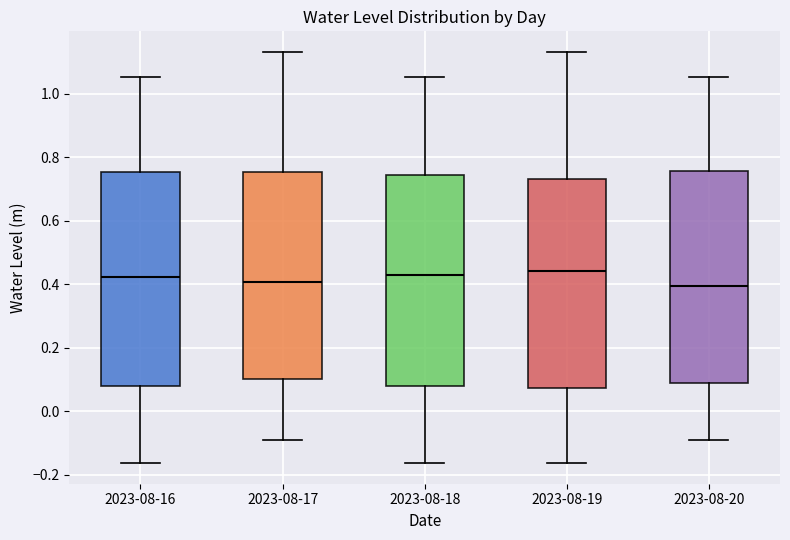

Where does the lower whisker of the box for 2023-08-20 end on the y-axis? The values are not printed on the chart, so give them approximately, as read against the axis.

-0.08